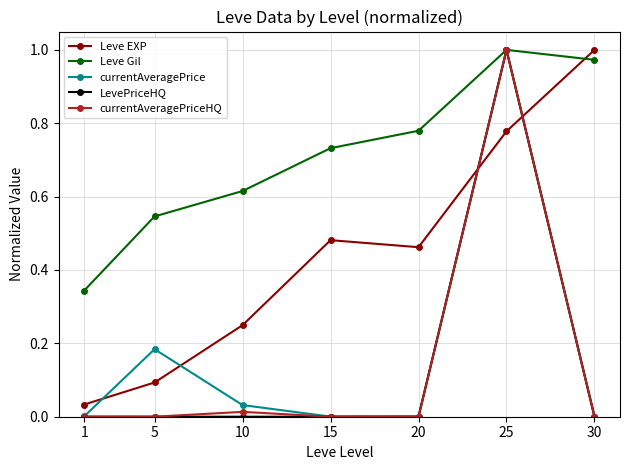

What is the total value across all series at 25?

4.8